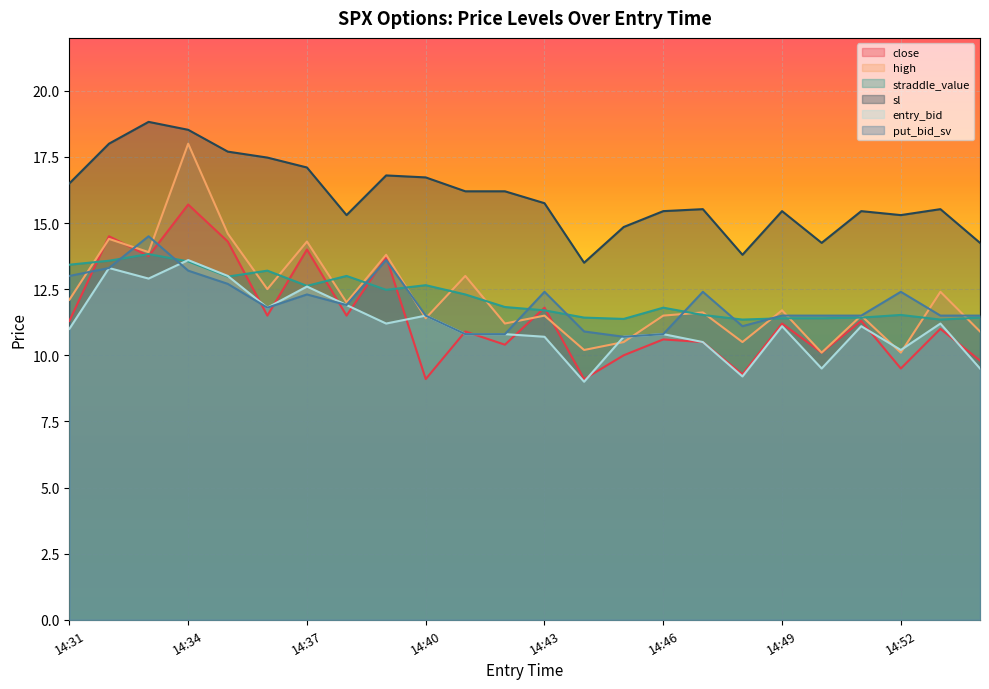

True or false: put_bid_sv and sl cross at least once.

False